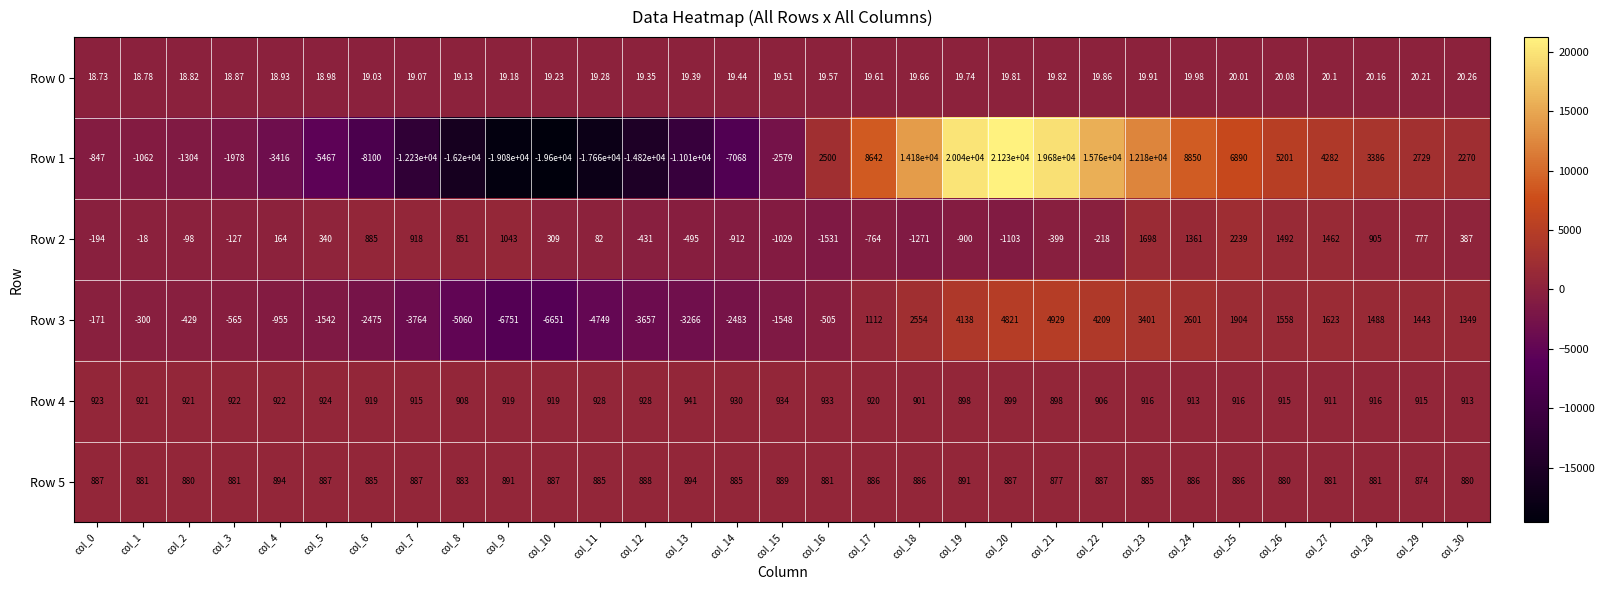

How many values in the Row 1 series are below -847?

15